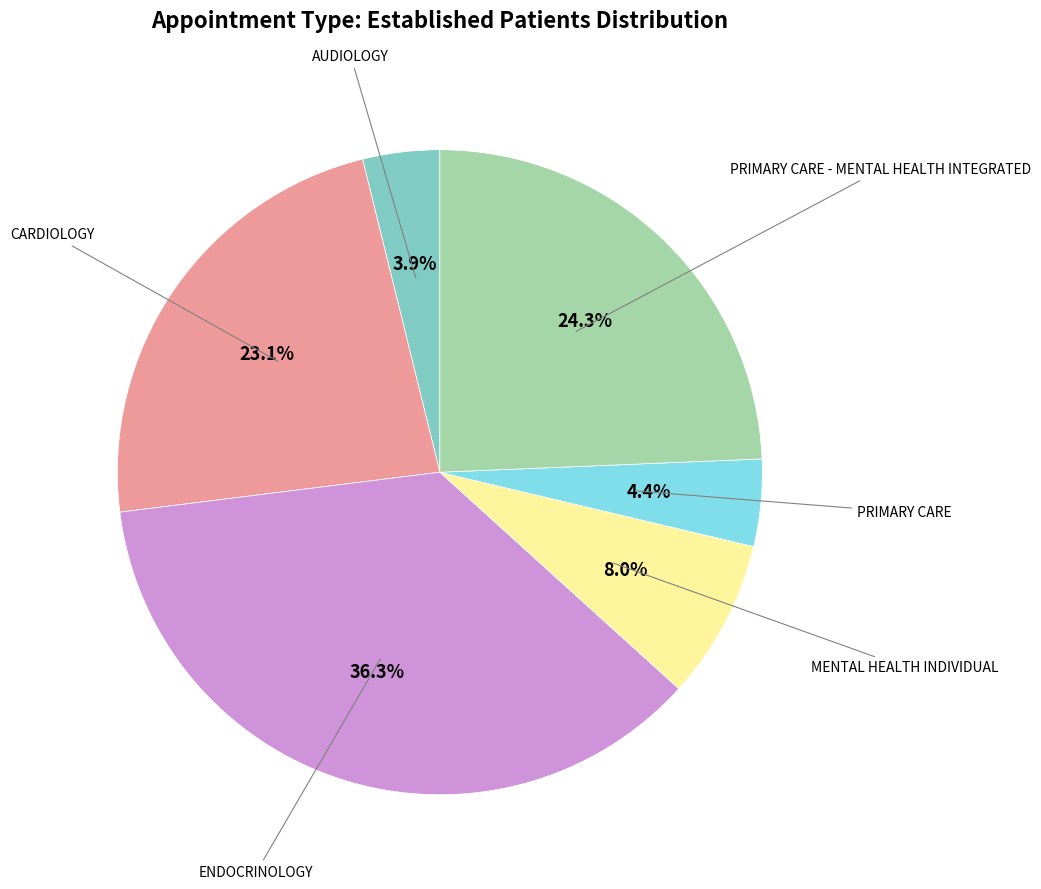

Does any single category account for the majority?

No